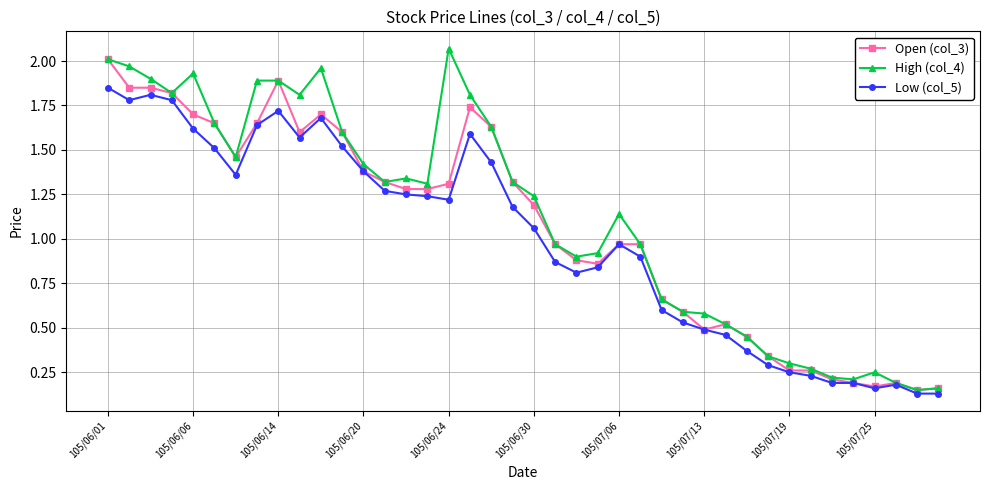

True or false: Open (col_3) has more than 0 points higher than both neighbors.

True